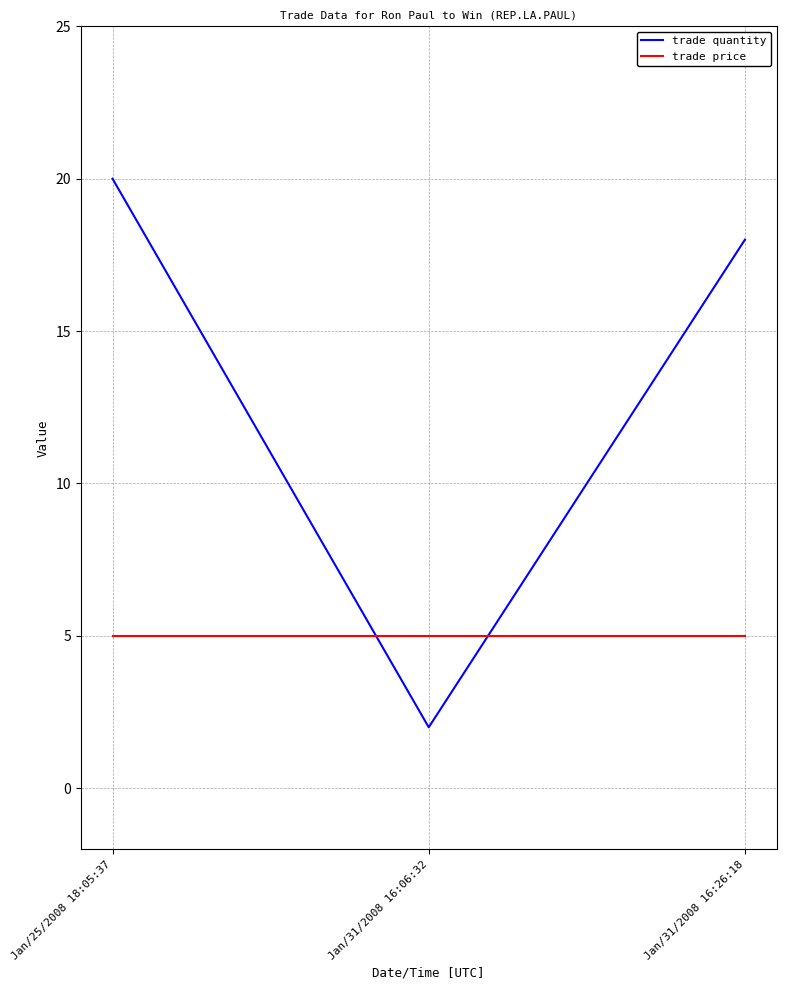

At which category is the sum across all series the highest?

Jan/25/2008 18:05:37